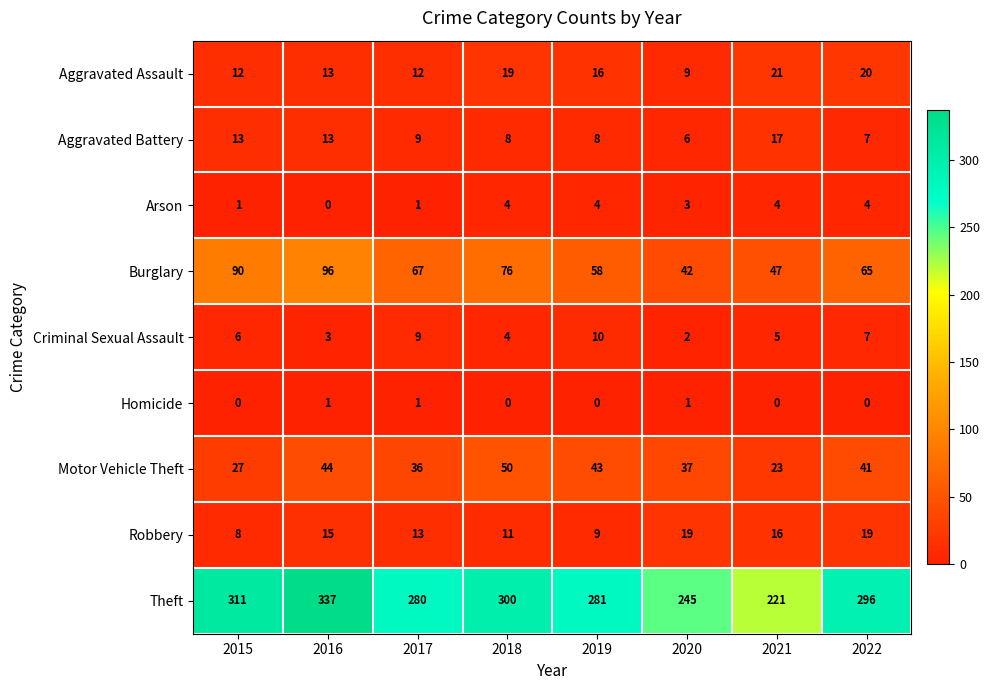

Count the Burglary values in the range 58 to 90.

5